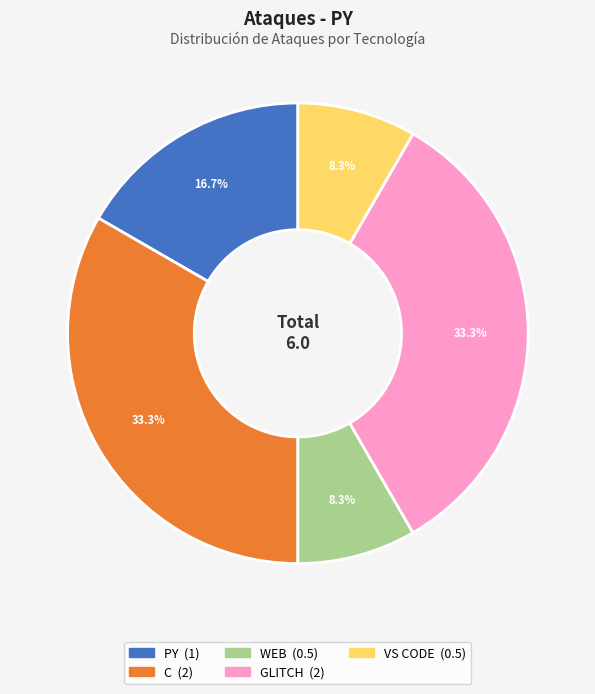

True or false: WEB accounts for 1% of the total.

False